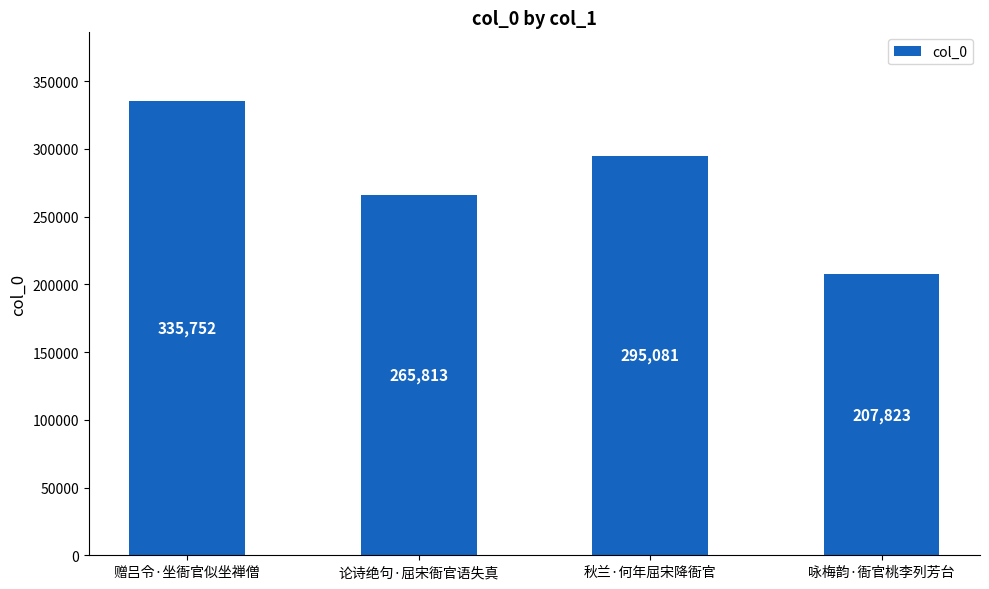

What position from the left is 论诗绝句·屈宋衙官语失真?

2